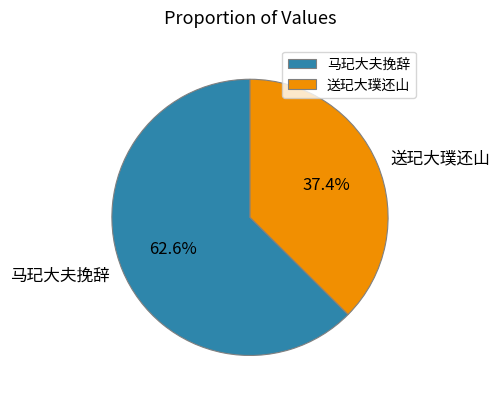

How many slices are in this pie chart?

2